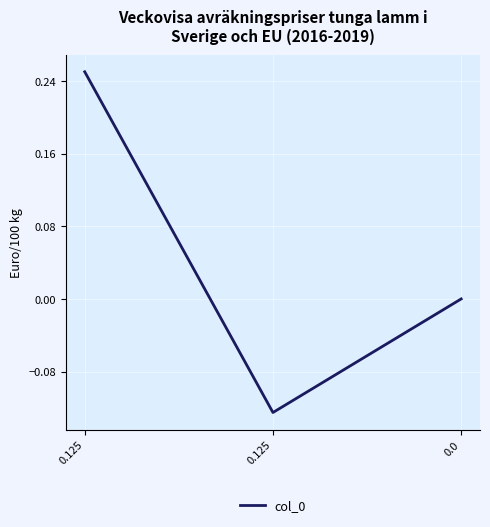

The chart shows a value of -0.0 at 0.125. True or false?

False